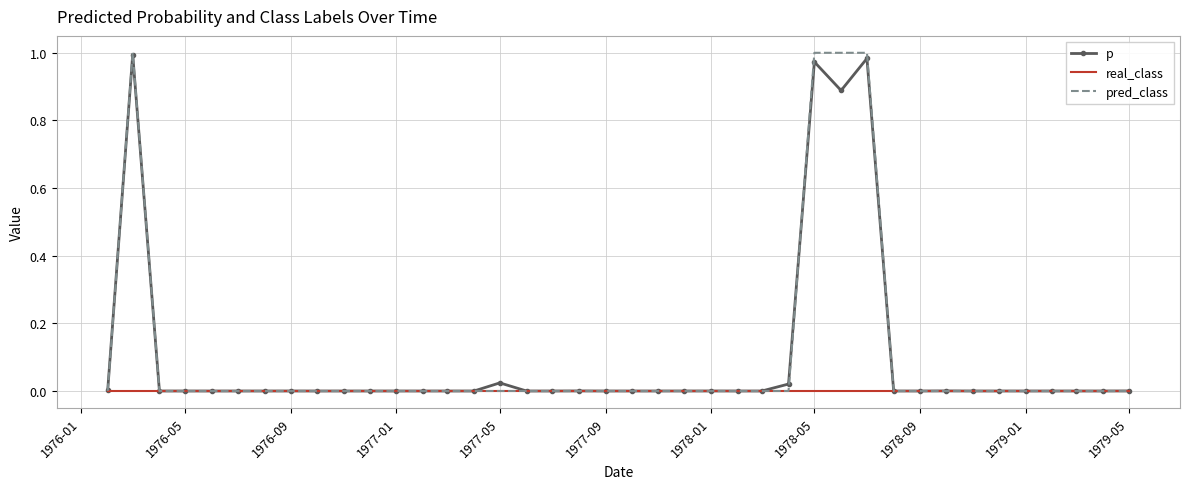

Which series has the largest range (max minus min)?

pred_class